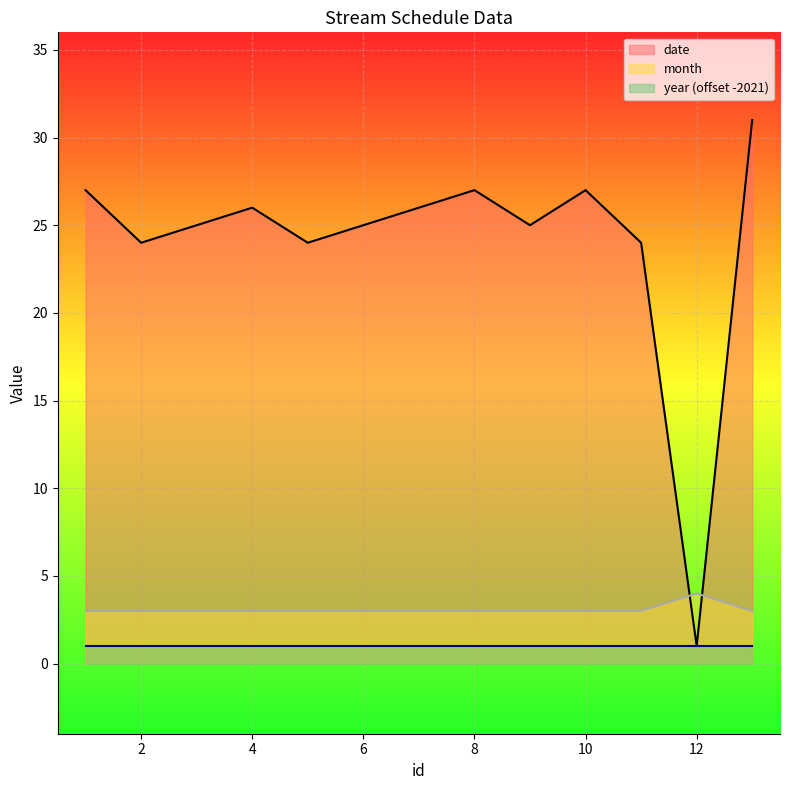

What is the average value of the month series?

3